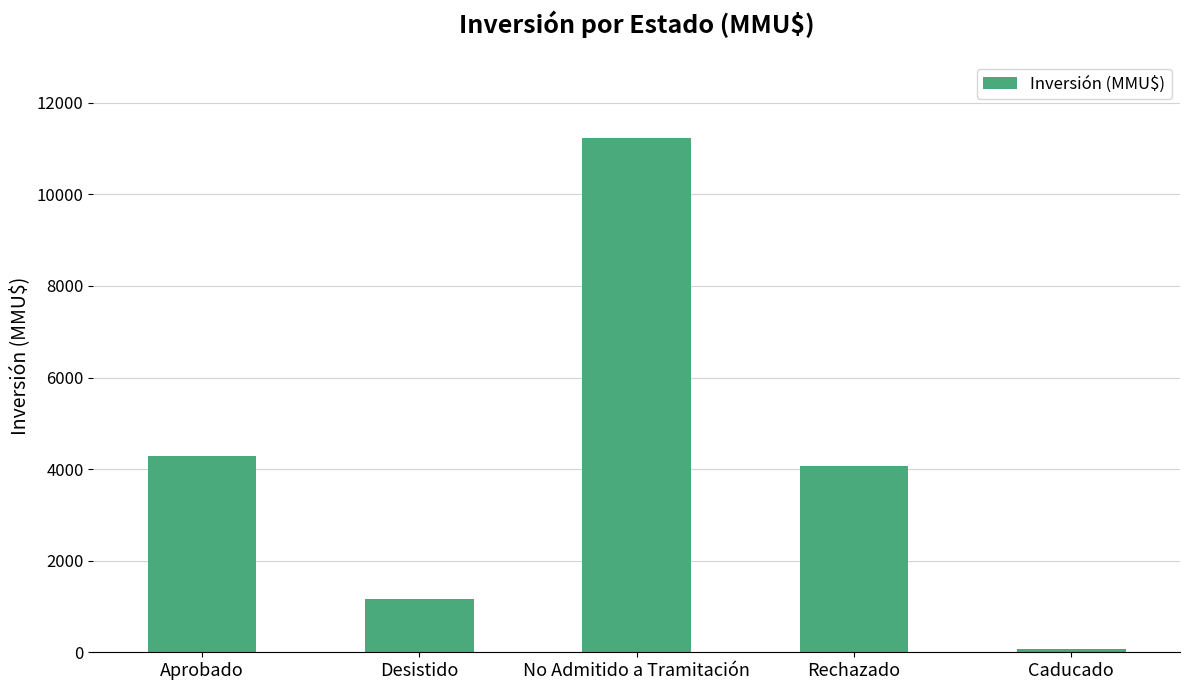

List the labels in order of value, smallest first.

Caducado, Desistido, Rechazado, Aprobado, No Admitido a Tramitación